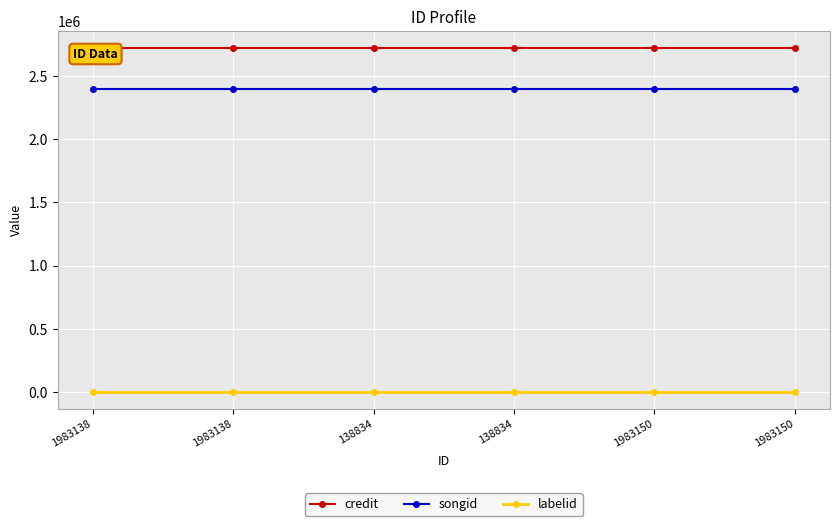

What is the spread (max minus min) of values at 1983138?

2713494